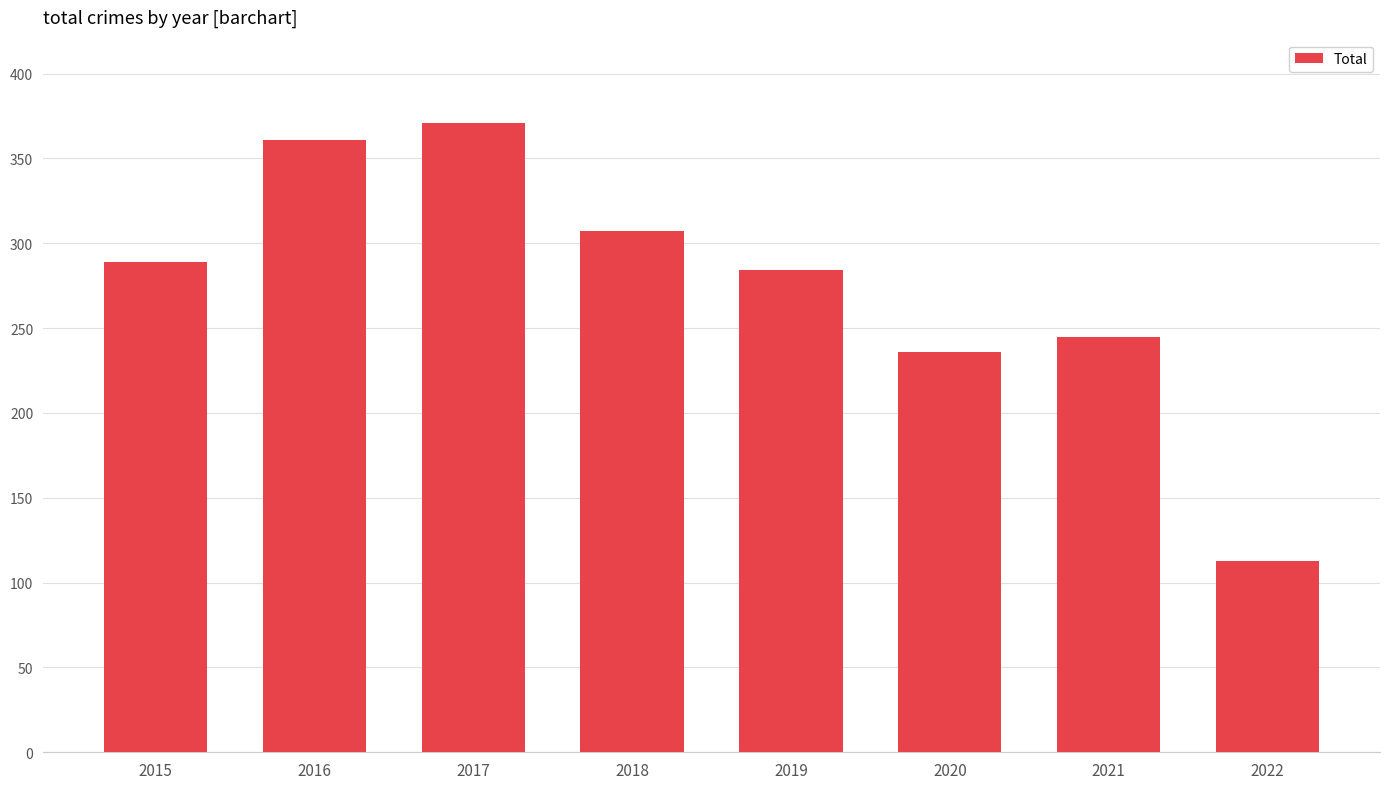

What is the sum of all values?

2206